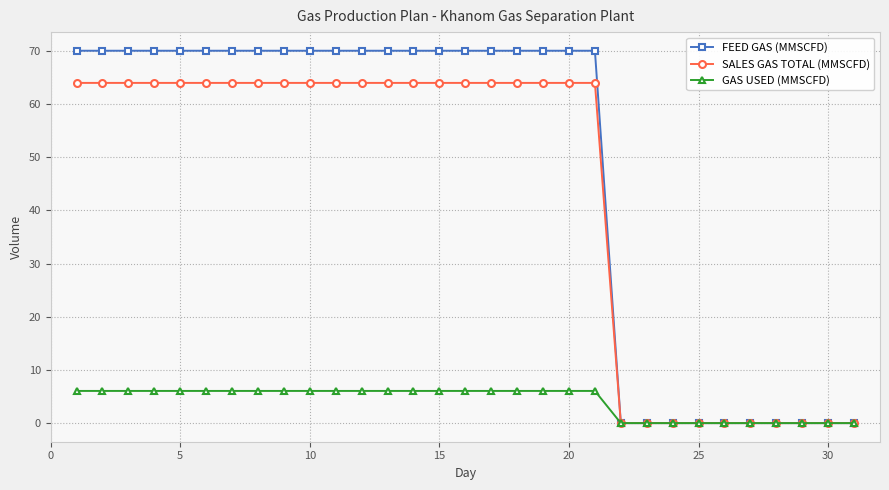

How many categories are shown in the chart?

31